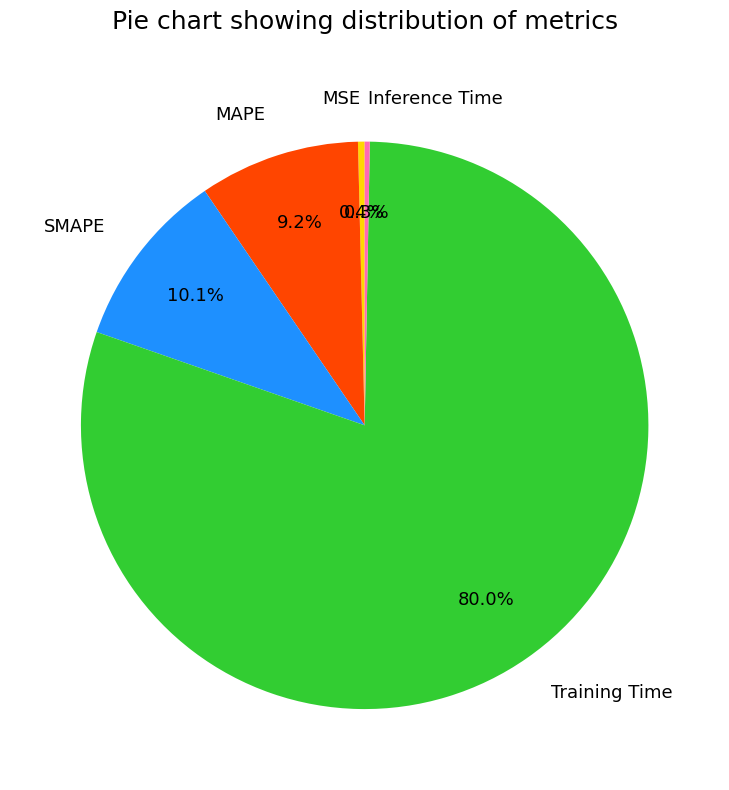

What is the largest slice in the pie chart?

Training Time